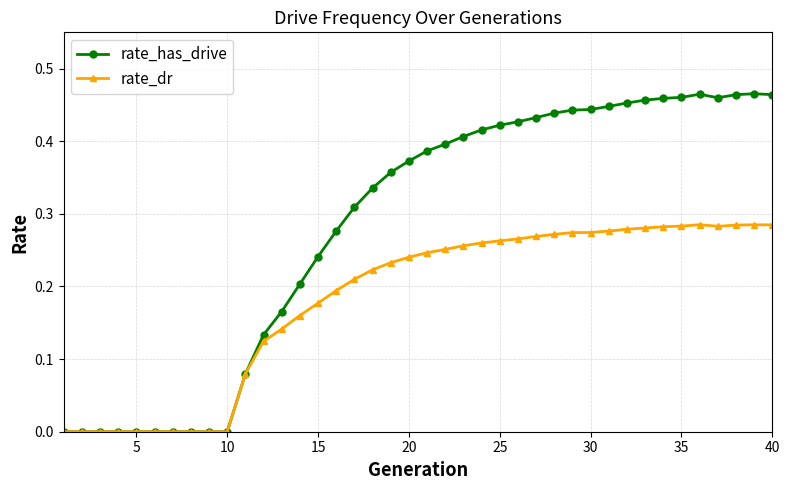

Rank the series by their maximum value, from highest to lowest.

rate_has_drive, rate_dr